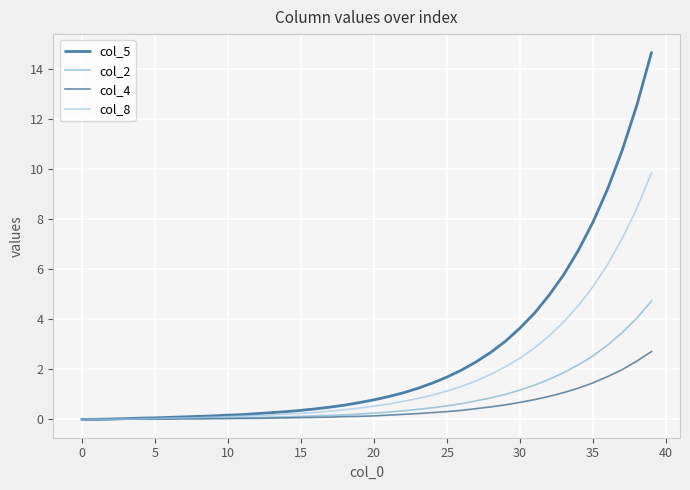

Which series has the widest spread of values?

col_5